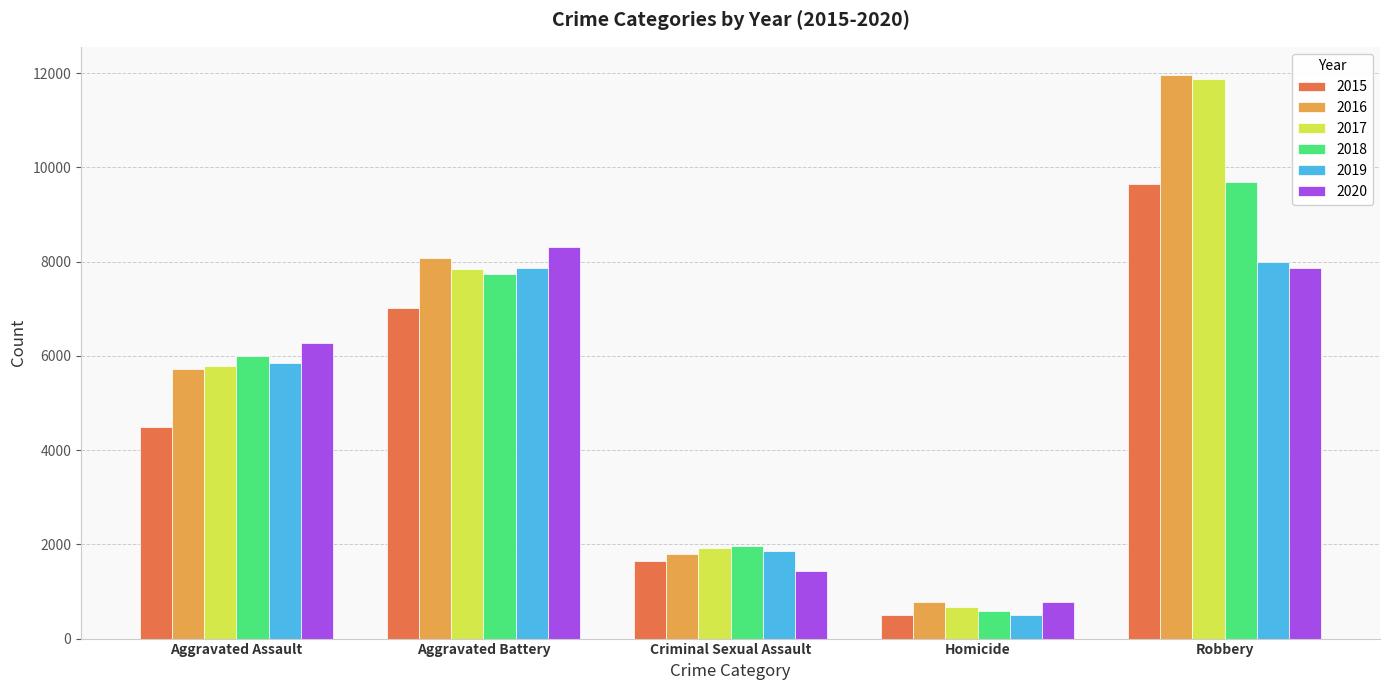

What is the total value across all series at Aggravated Assault?

34090